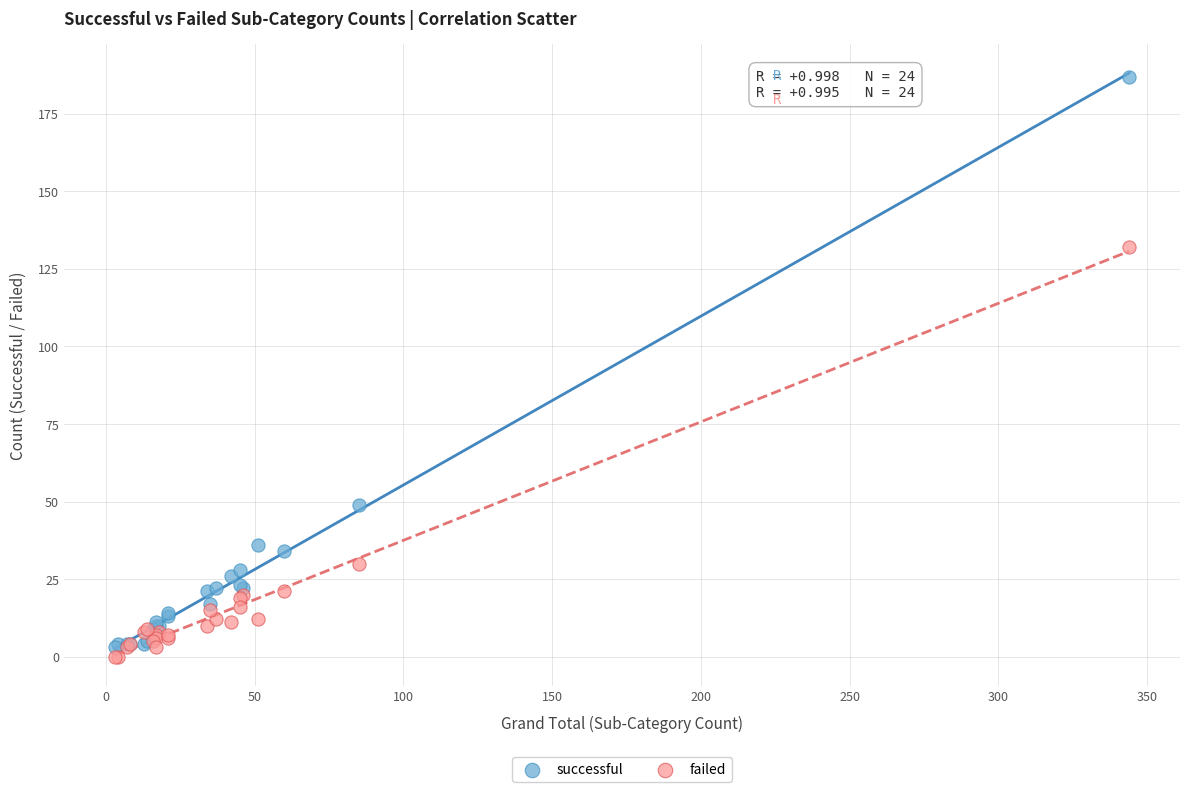

What is the X range (max minus min) for the scatter plot?

341